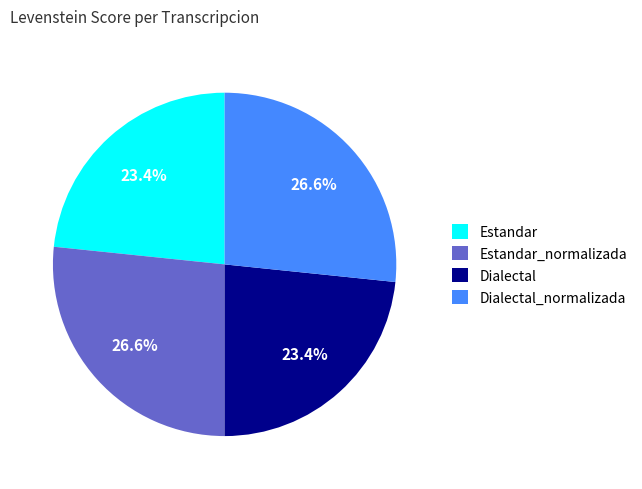

Combined, do Dialectal and Estandar account for over 50%?

No